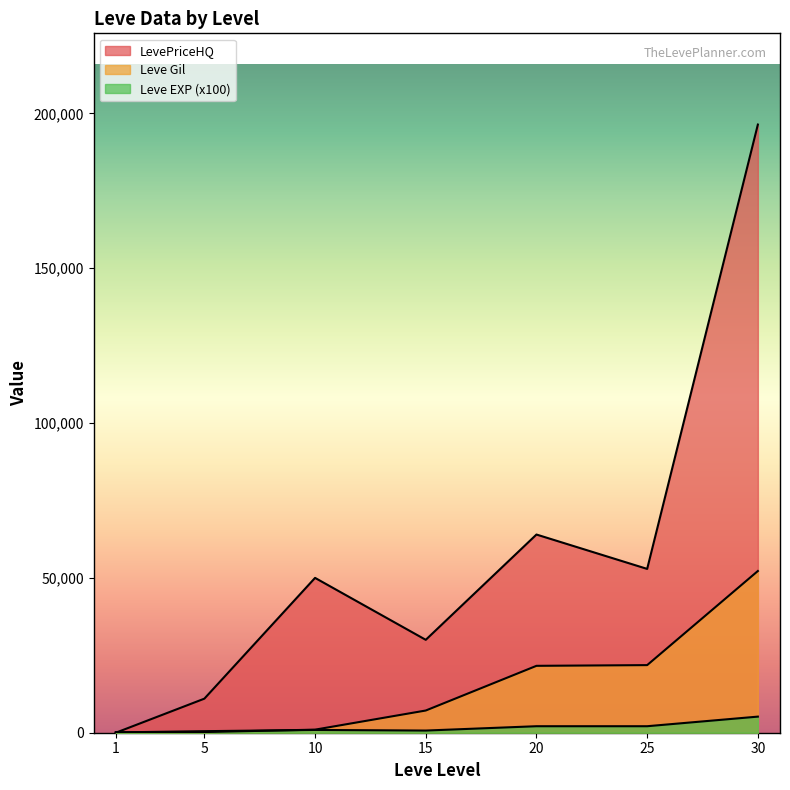

Rank the series by their maximum value, from lowest to highest.

Leve EXP, Leve Gil, LevePriceHQ